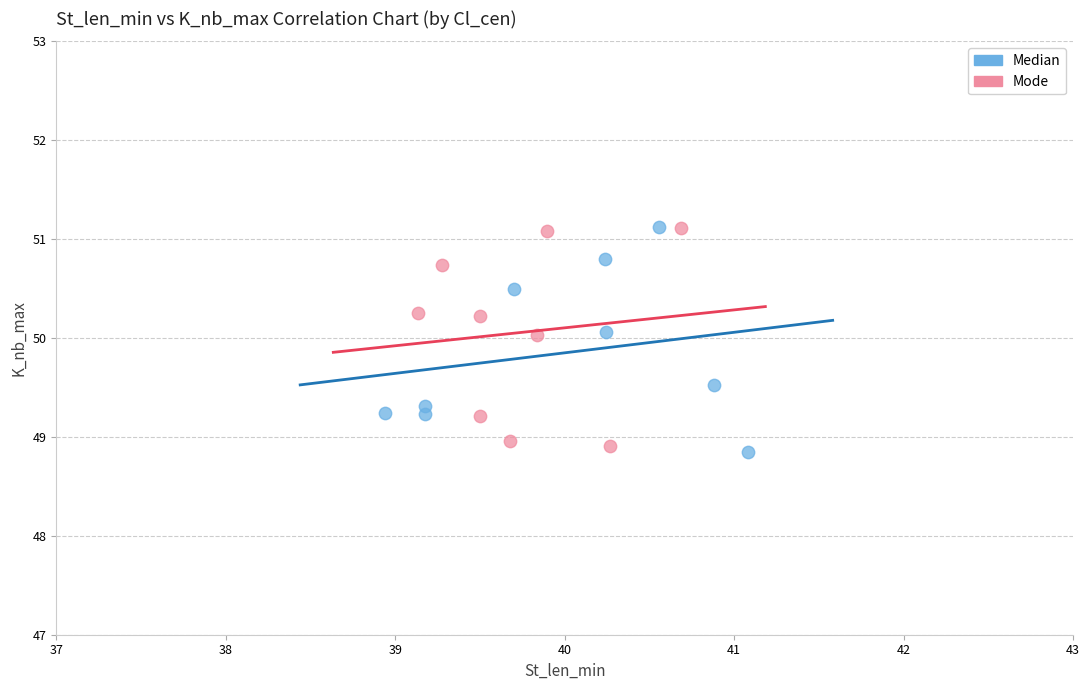

Which series reaches the minimum Y coordinate?

Median